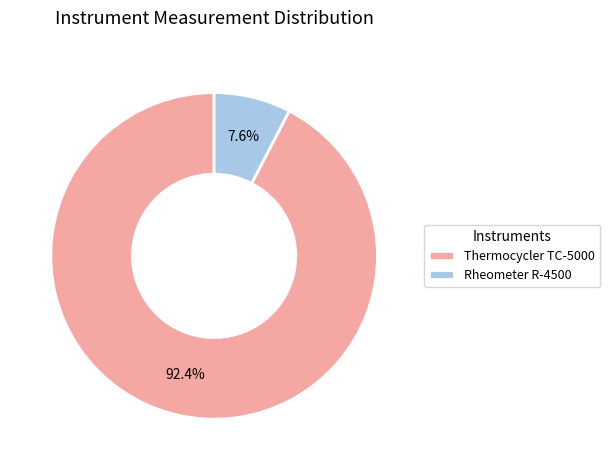

Which has a higher value, Thermocycler TC-5000 or Rheometer R-4500?

Thermocycler TC-5000